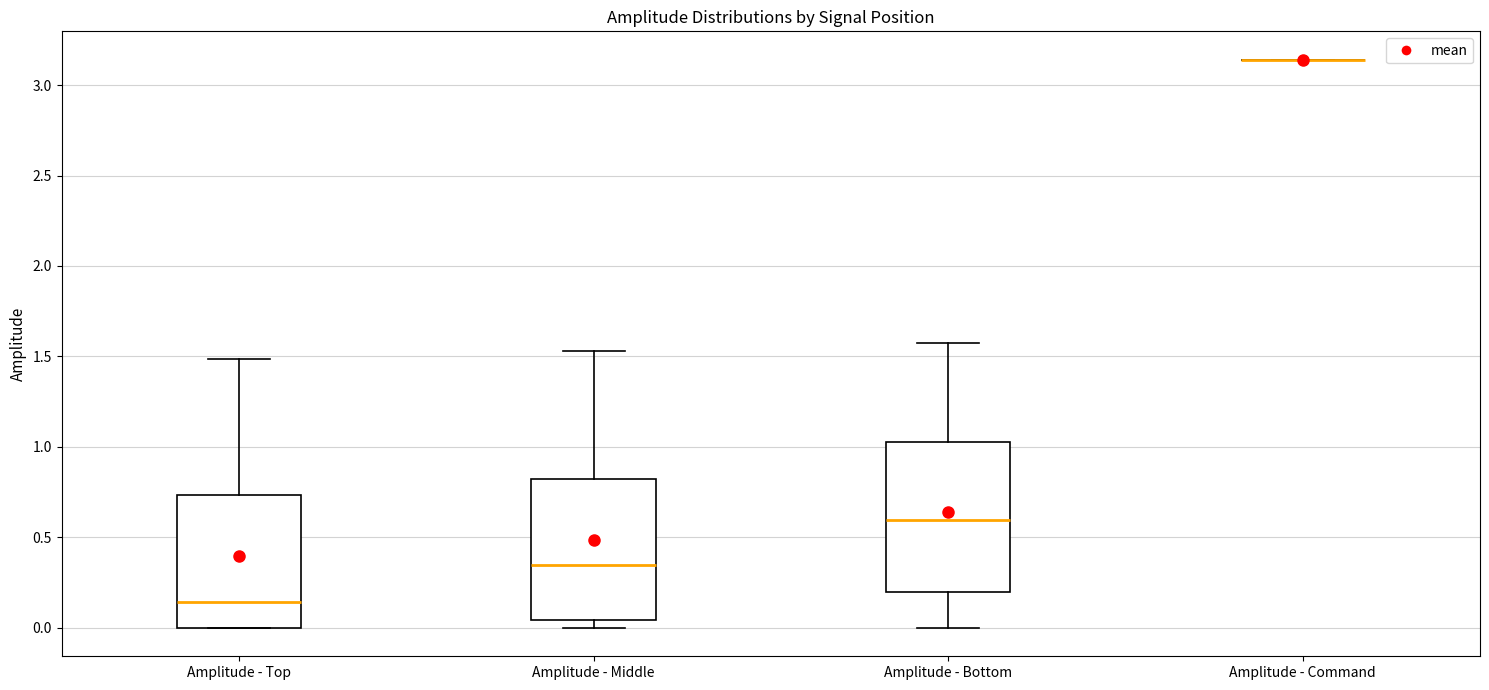

Reading left to right, read every box against the y-axis: the position of its median line, the range the box covers, and the ends of its whiskers. The values are not printed on the chart, so give them approximately, as read against the axis.

Amplitude - Top: median 0.15, box 0.00 to 0.75, whiskers 0.00 to 1.50
Amplitude - Middle: median 0.35, box 0.05 to 0.80, whiskers 0.00 to 1.55
Amplitude - Bottom: median 0.60, box 0.20 to 1.05, whiskers 0.00 to 1.60
Amplitude - Command: box collapsed to a line at 3.15, whiskers 3.15 to 3.15